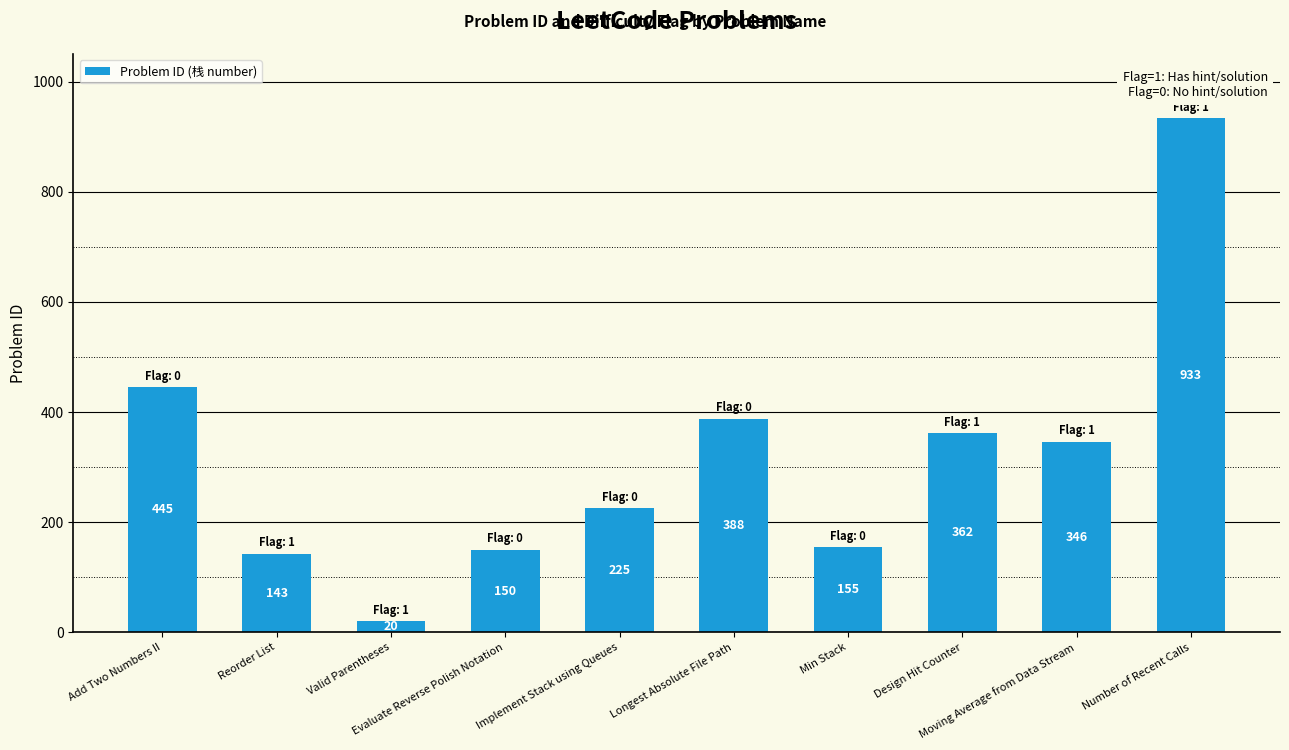

Reading left to right, what are all the values shown in this chart?

Add Two Numbers II=445	Reorder List=143	Valid Parentheses=20	Evaluate Reverse Polish Notation=150	Implement Stack using Queues=225	Longest Absolute File Path=388	Min Stack=155	Design Hit Counter=362	Moving Average from Data Stream=346	Number of Recent Calls=933